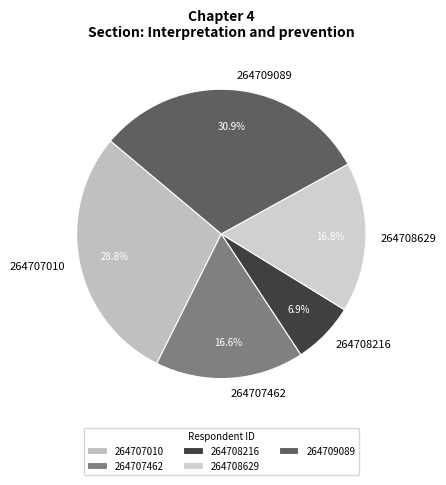

Is there a majority slice in this chart?

No